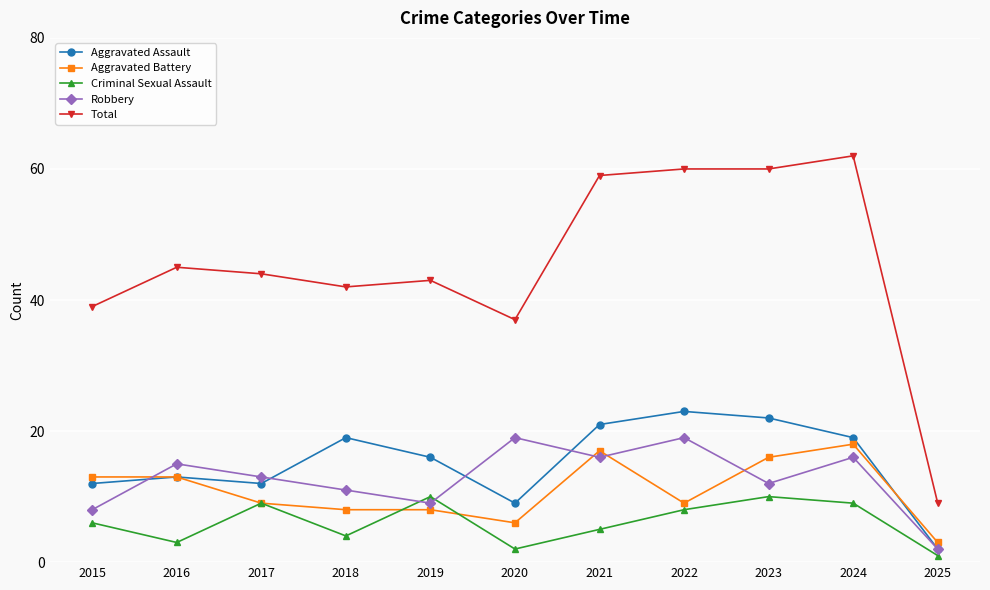

How many interior local peaks does the Criminal Sexual Assault series have?

3